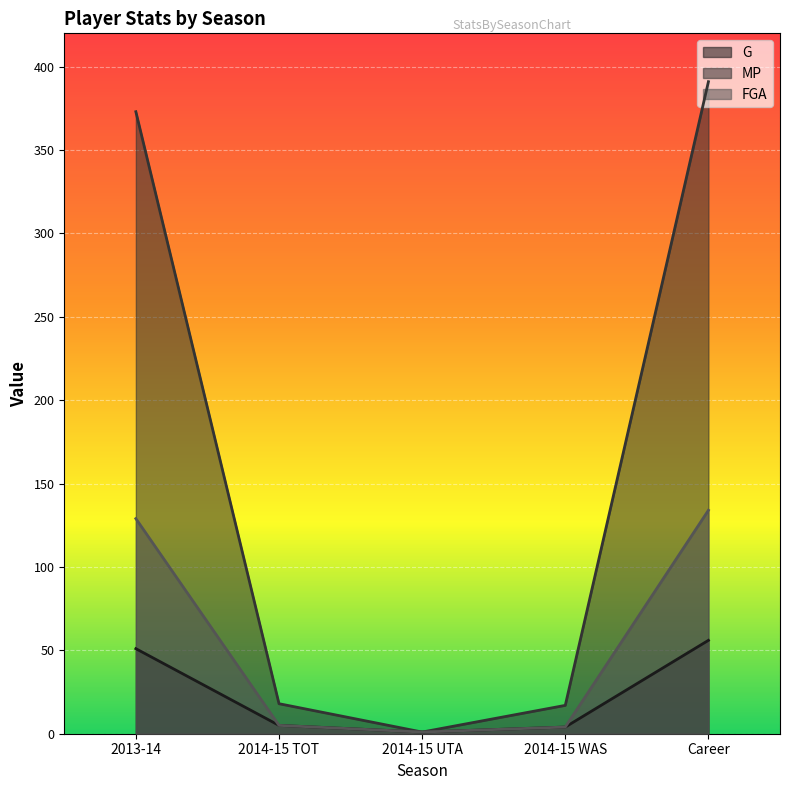

True or false: G and MP intersect in this chart.

False